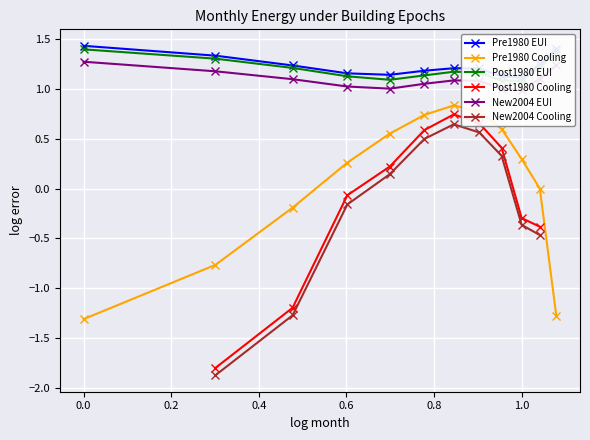

True or false: Post1980 EUI and Pre1980 Cooling cross at least once.

False